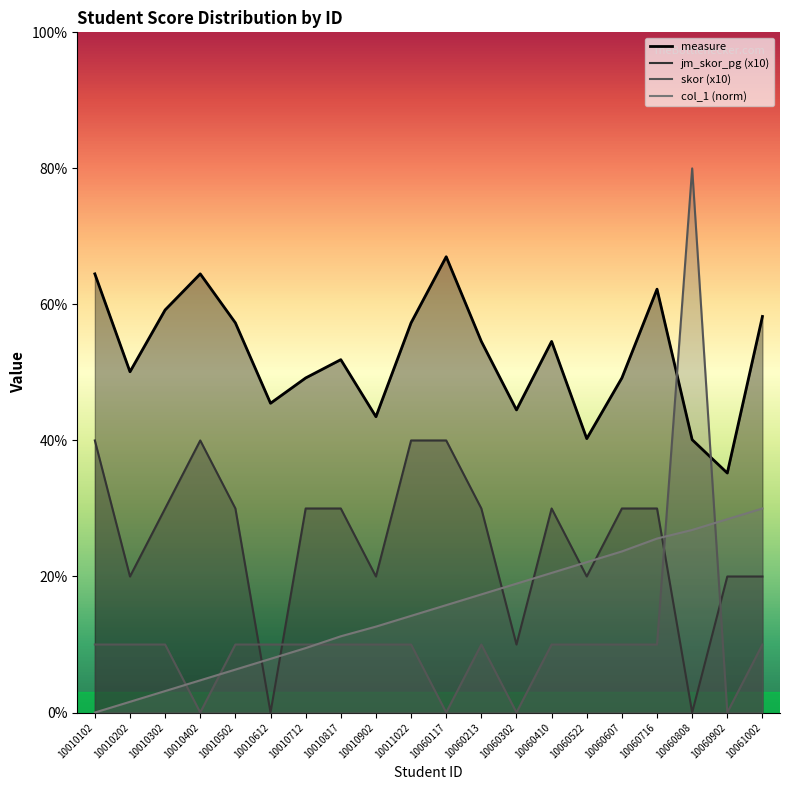

What is the approximate value of measure at 10060808?

40.1